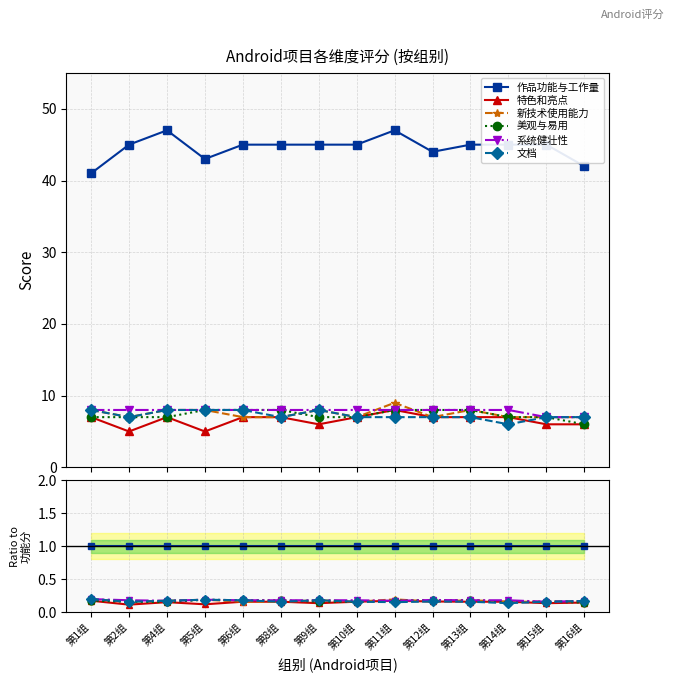

Read the 文档 value at 第8组.

0.2